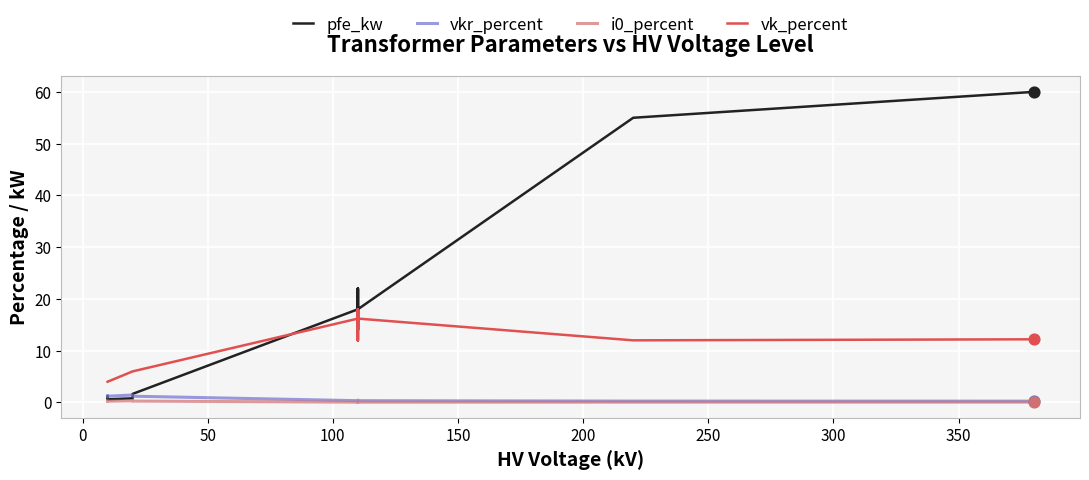

Which series has the largest total across all categories?

pfe_kw